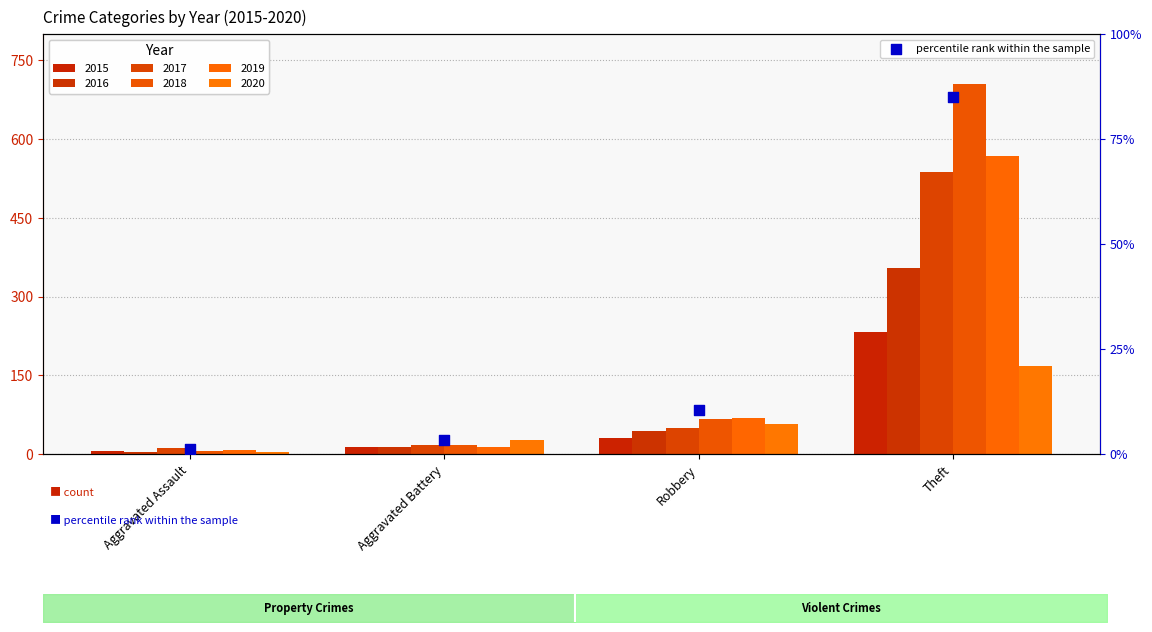

Which has a higher value, Aggravated Battery or Aggravated Assault?

Aggravated Battery